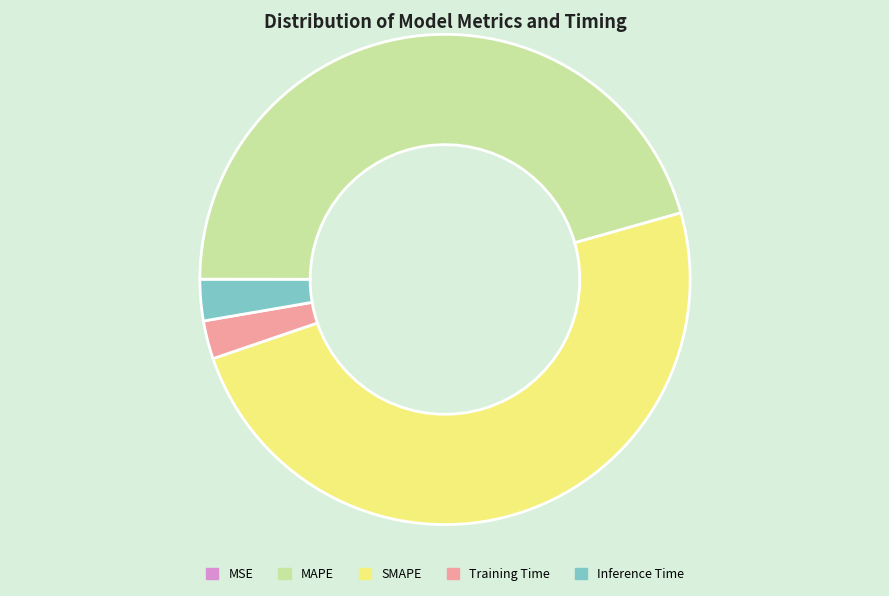

Combined, do MAPE and Training Time account for over 50%?

No